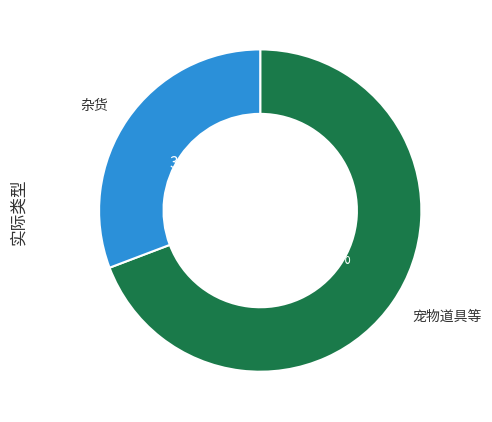

To the nearest percent, what is the difference between the largest and smallest slice percentages?

38%